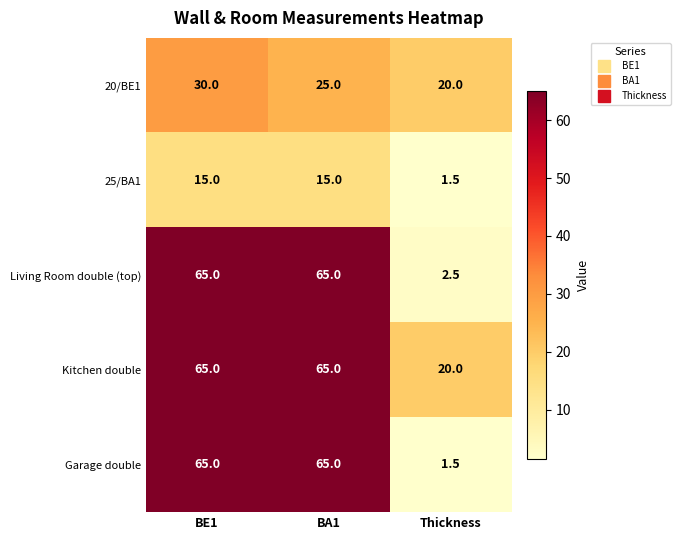

Reading left to right, what are all the values shown in this chart?

20/BE1: BE1=30.0	BA1=25.0	Thickness=20.0
25/BA1: BE1=15.0	BA1=15.0	Thickness=1.5
Living Room double (top): BE1=65.0	BA1=65.0	Thickness=2.5
Kitchen double: BE1=65.0	BA1=65.0	Thickness=20.0
Garage double: BE1=65.0	BA1=65.0	Thickness=1.5